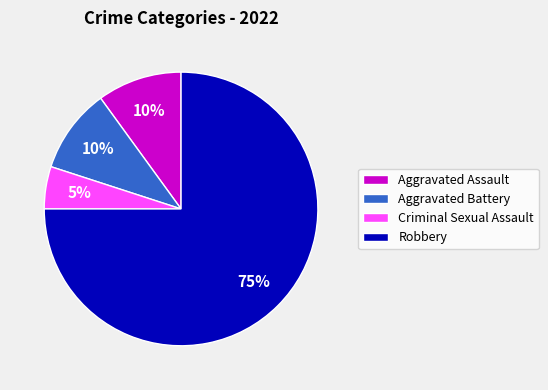

How many segments does this pie chart have?

4